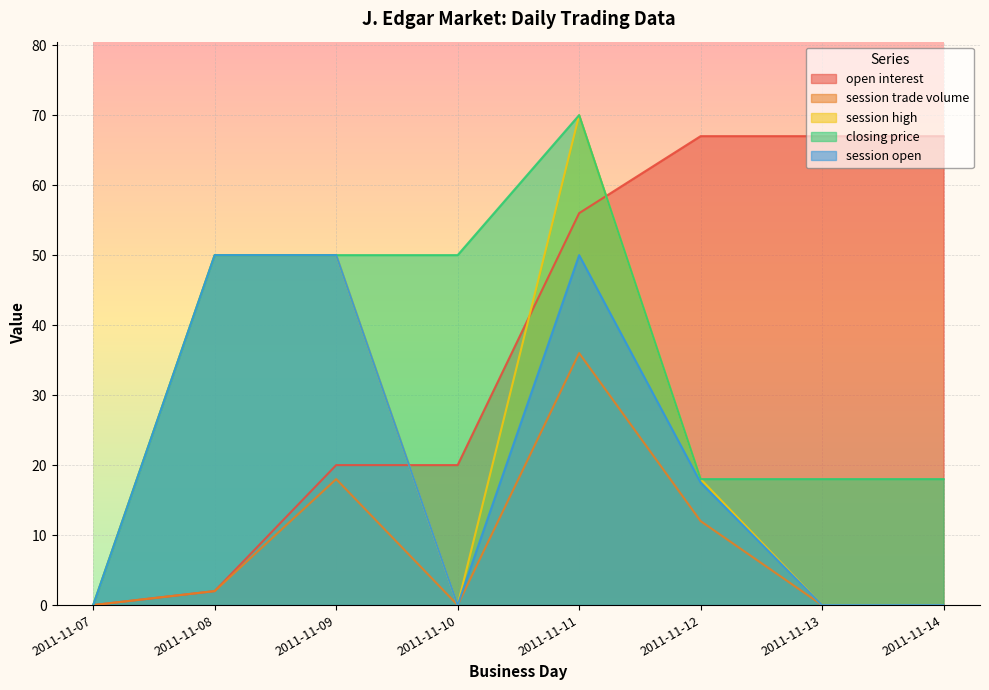

Which series changed the most between 2011-11-10 and 2011-11-12?

open interest